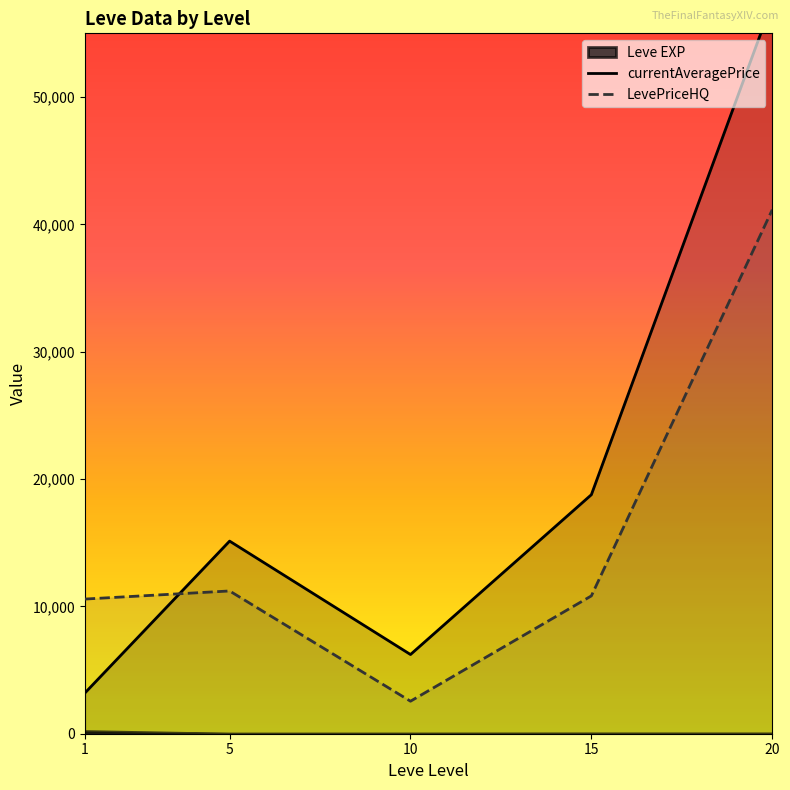

Which category has the lowest value in the currentAveragePrice series?

1